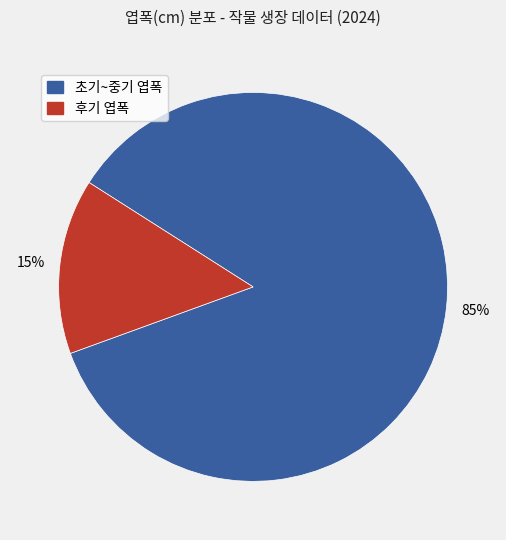

To the nearest percent, what is the average slice percentage?

50%